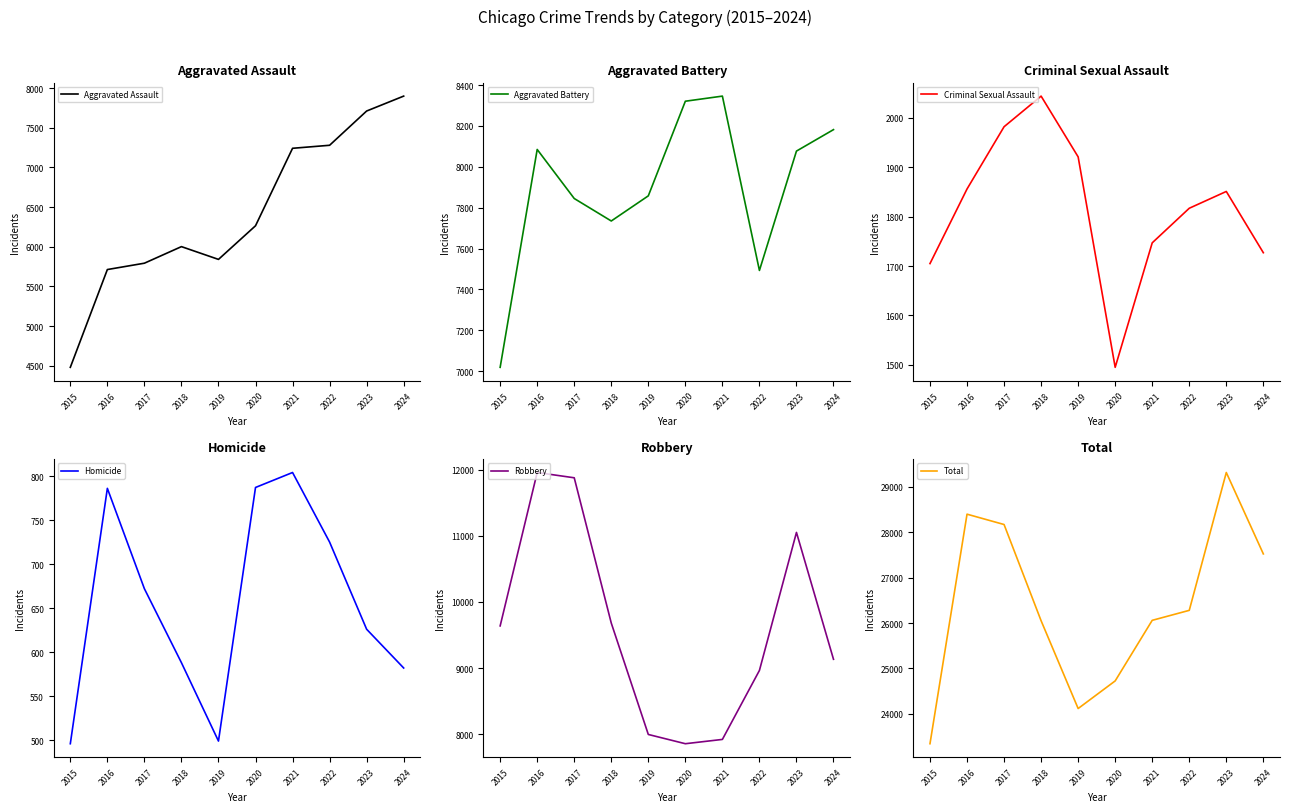

Is it true that Aggravated Assault equals 12164 at 2024?

False